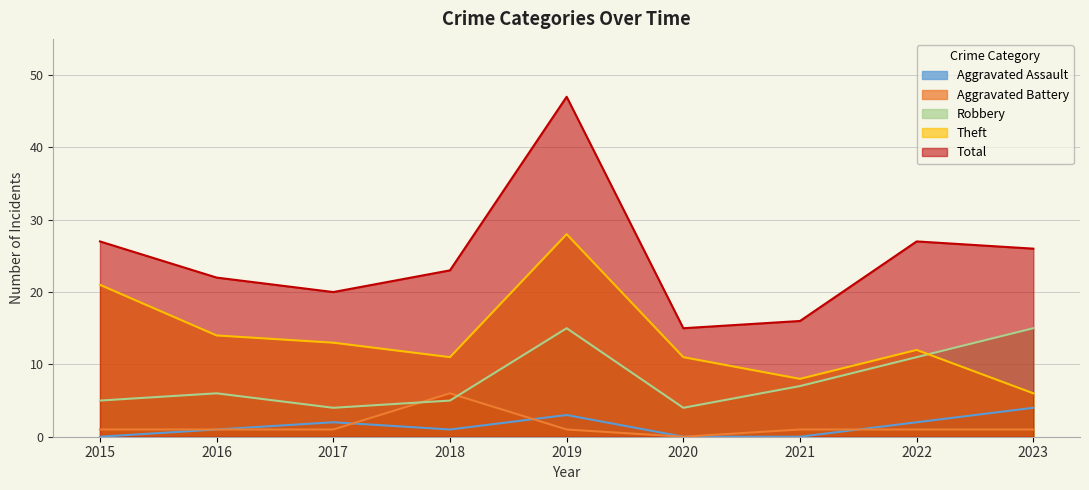

How many interior local peaks does the Theft series have?

2